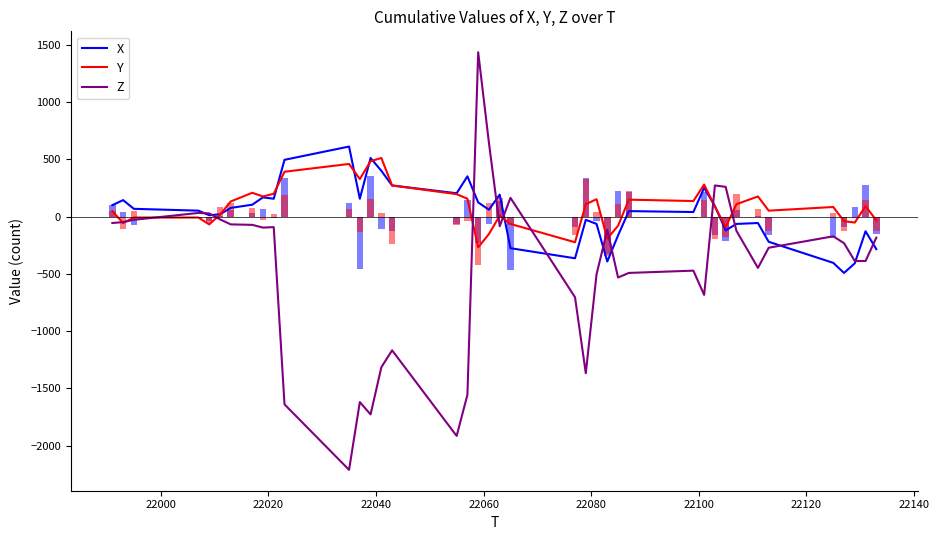

What is the maximum value for X?

612